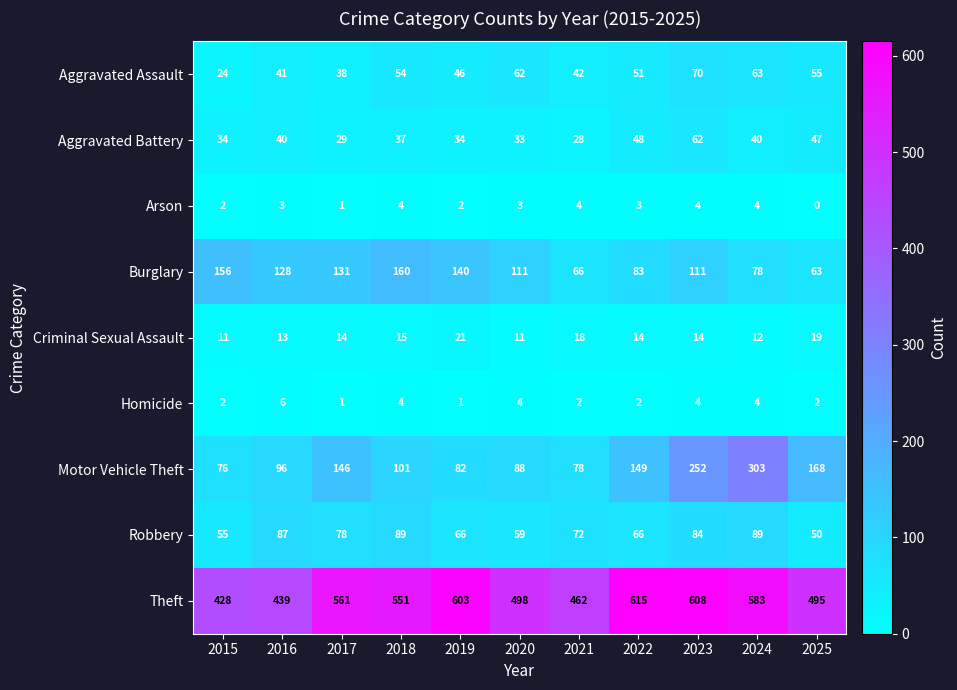

At how many categories does at least one series exceed 505?

6